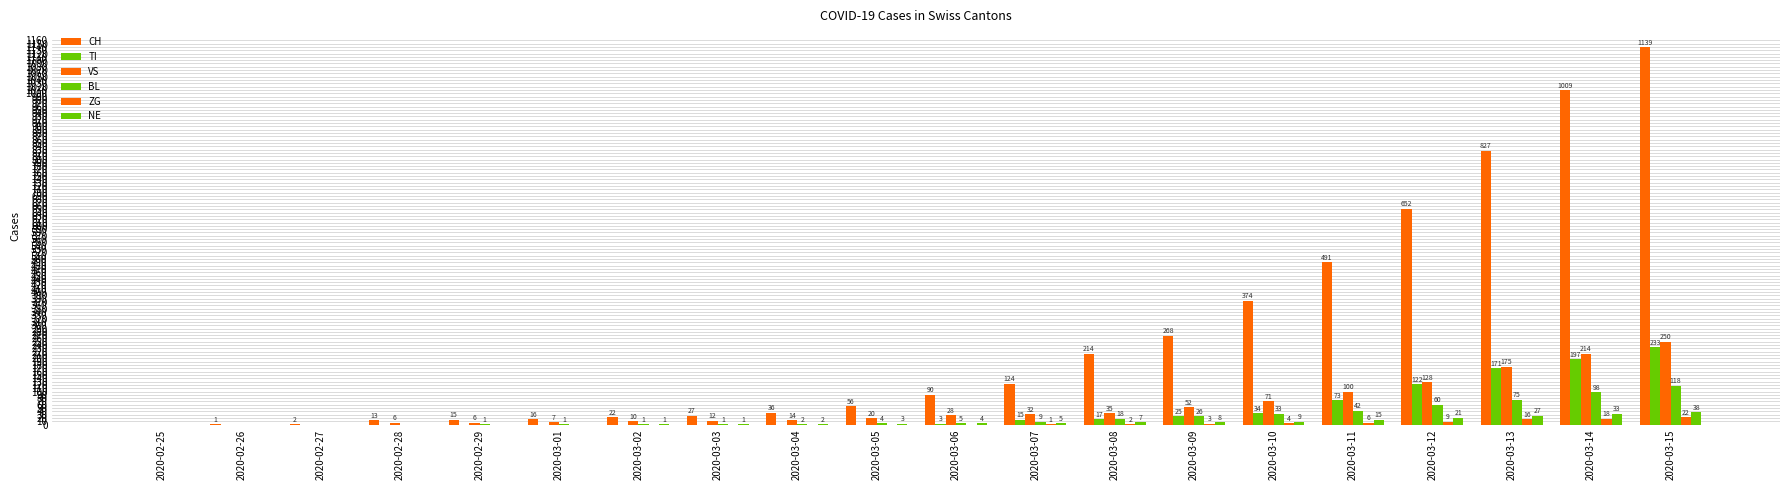

Are the bars horizontal?

No